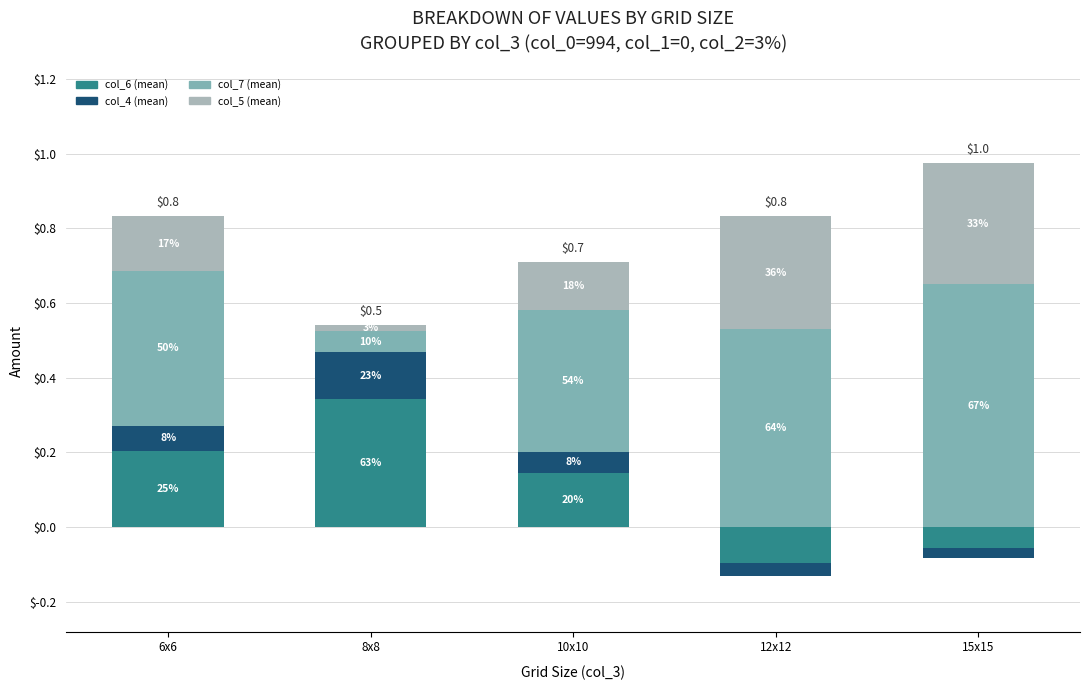

Read the col_7 (mean) value at 10x10.

0.4